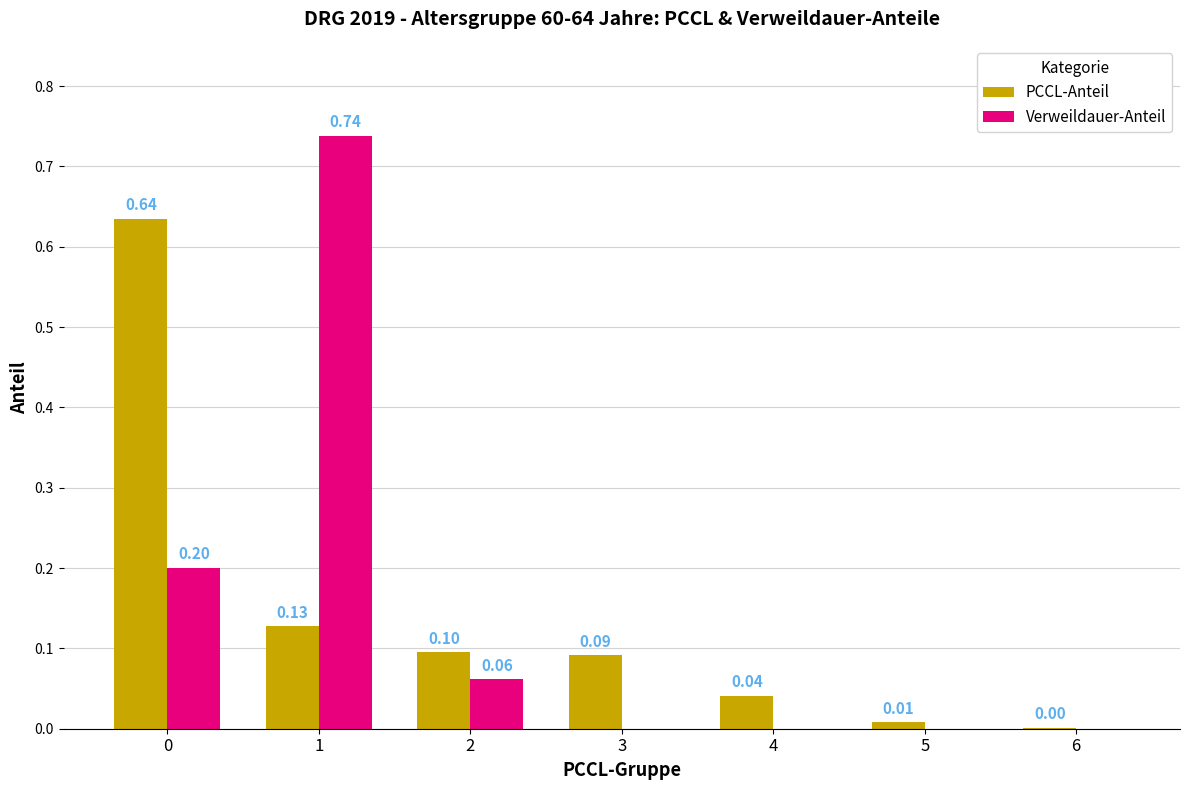

Is the value of Verweildauer-Anteil at 5 greater than the value of PCCL-Anteil at 0?

No